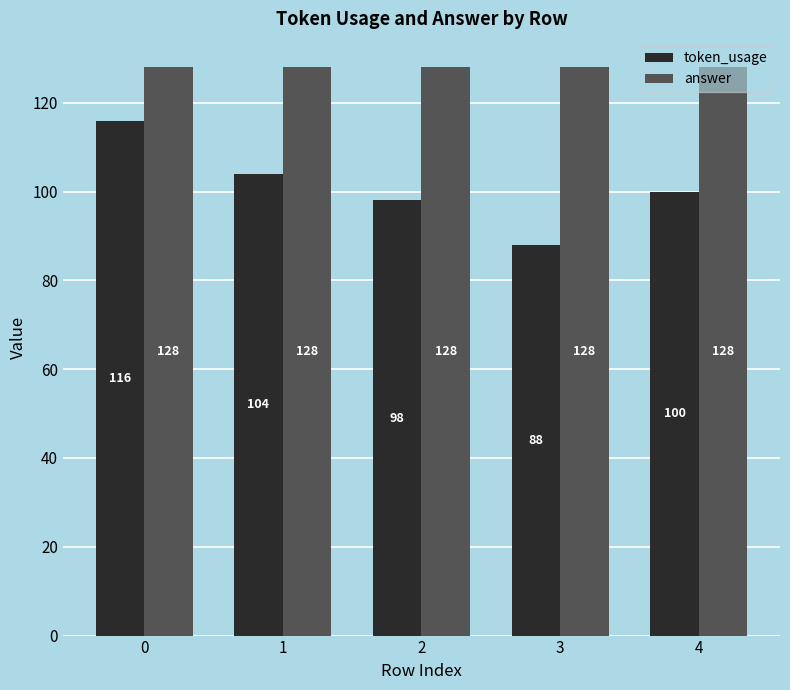

Which series changed the most between 0 and 4?

token_usage